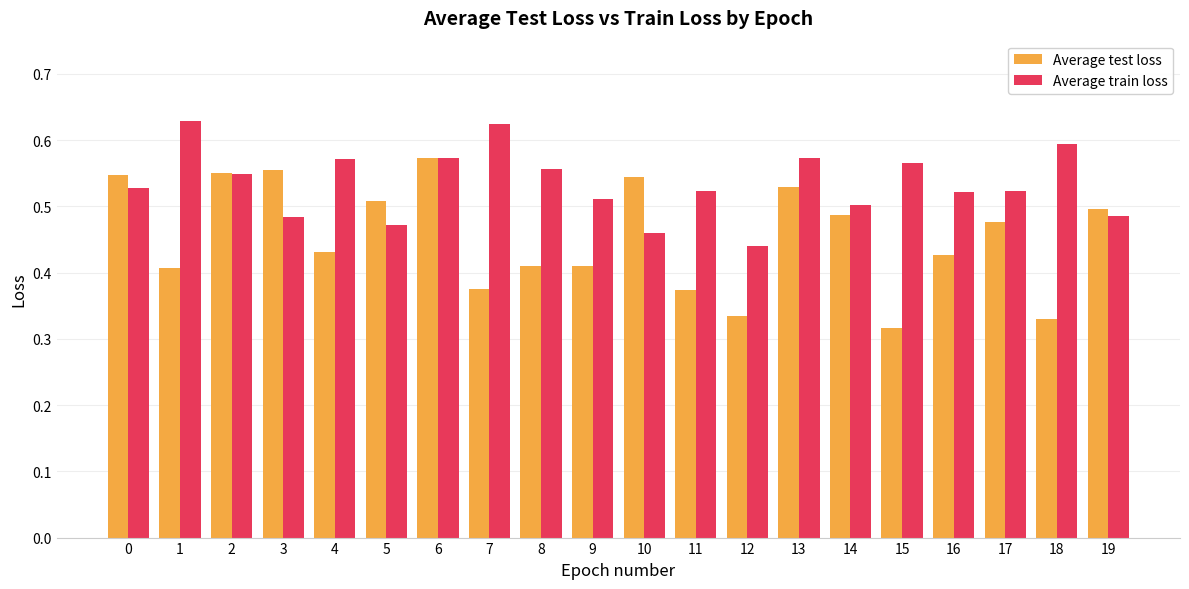

What is the total value across all series at 7?

1.0